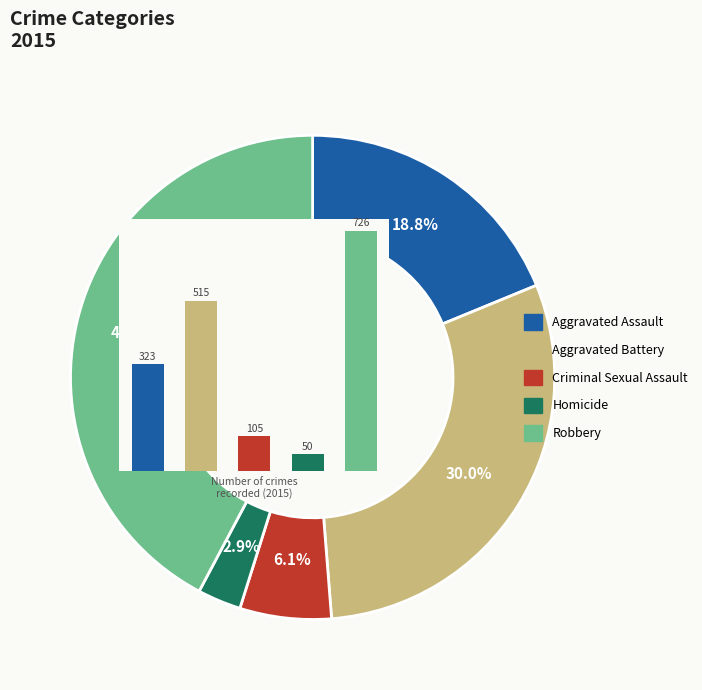

To the nearest percent, what is the difference between the Aggravated Assault and Homicide slice percentages?

16%